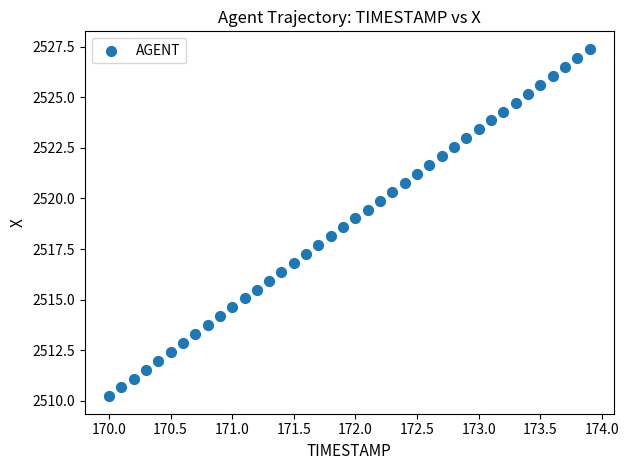

What is the range of X values (max minus min)?

3.9